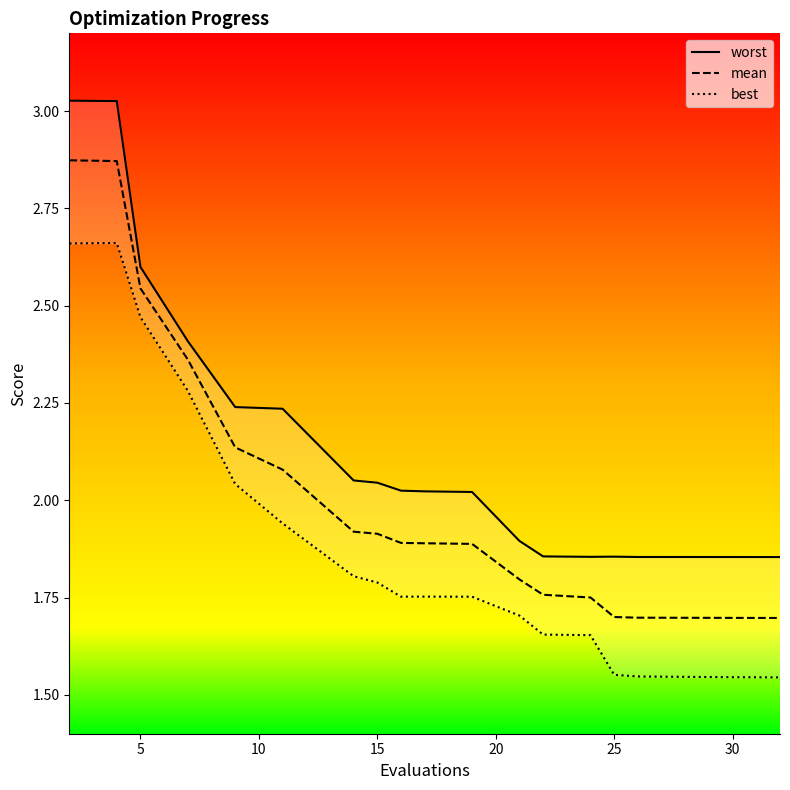

True or false: best and worst cross at least once.

False